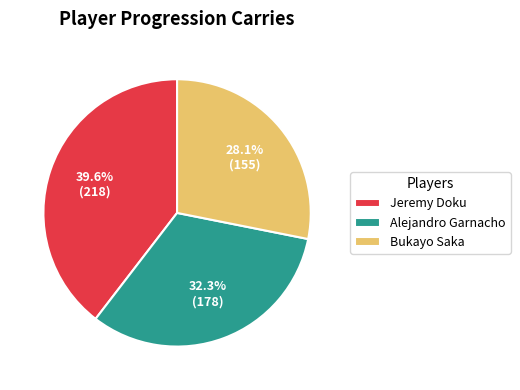

How many slices are in this pie chart?

3